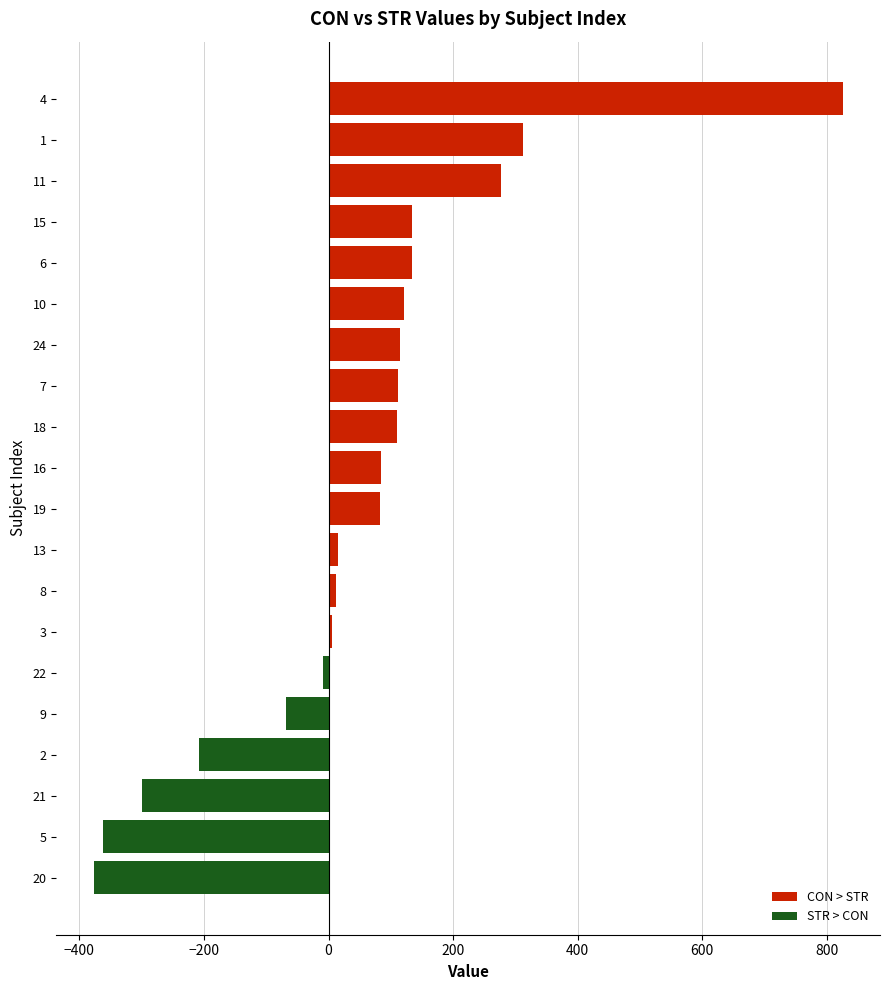

The value of CON > STR at 6 is 202.9. True or false?

False